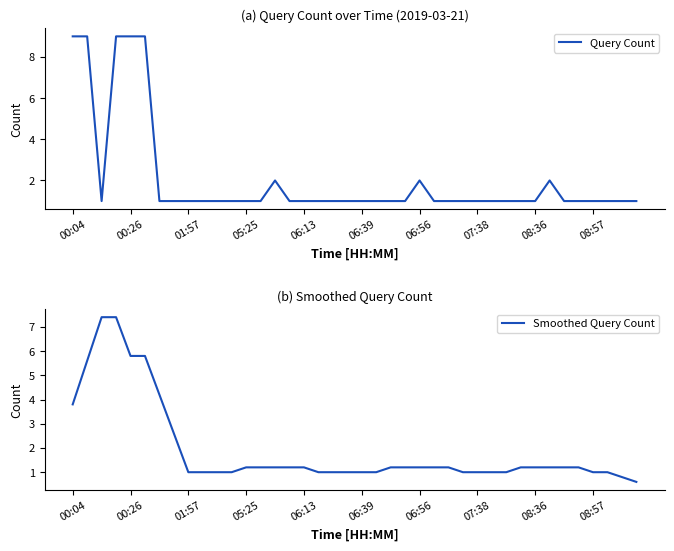

What is the minimum value for Smoothed Query Count?

0.6